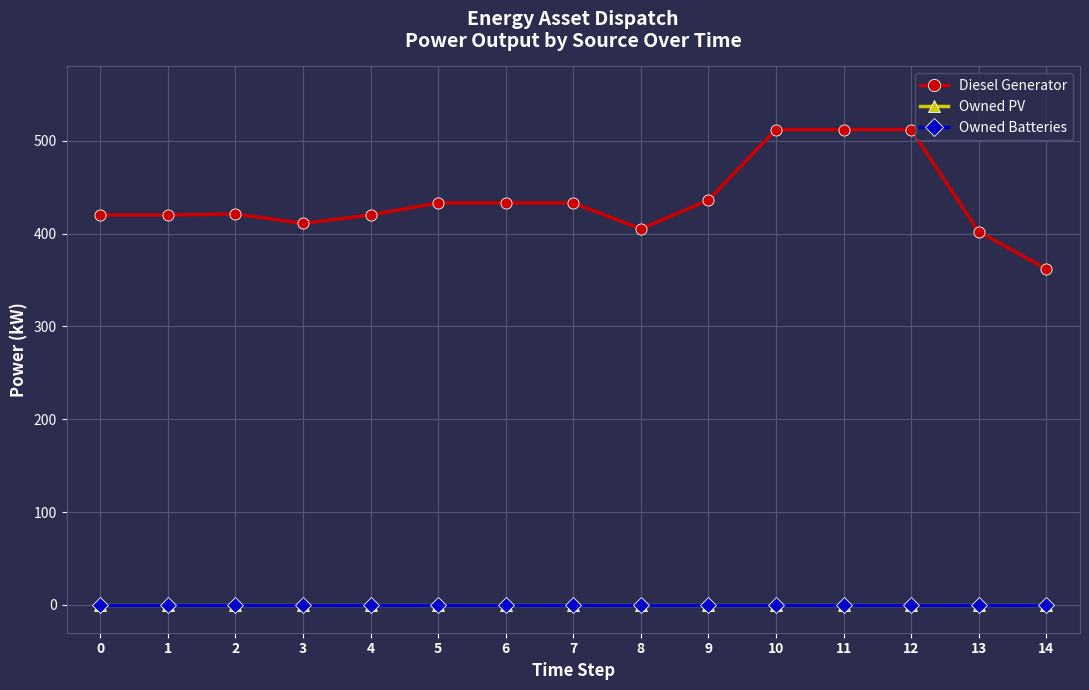

What is the greatest value displayed?

512